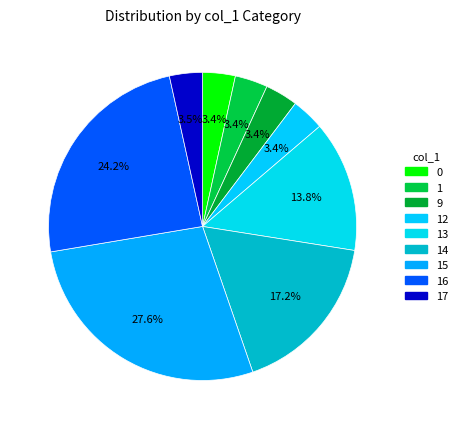

Does any single category account for the majority?

No